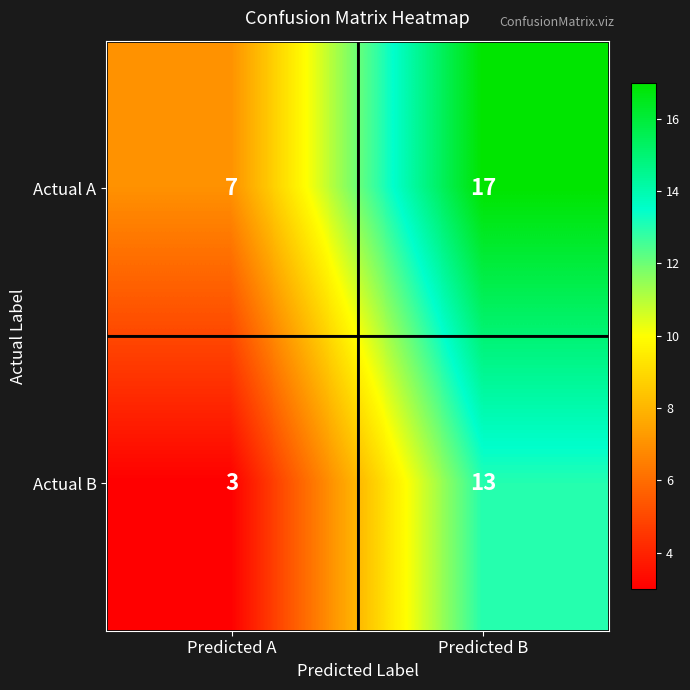

List the series in order of their peak value, lowest first.

Actual B, Actual A